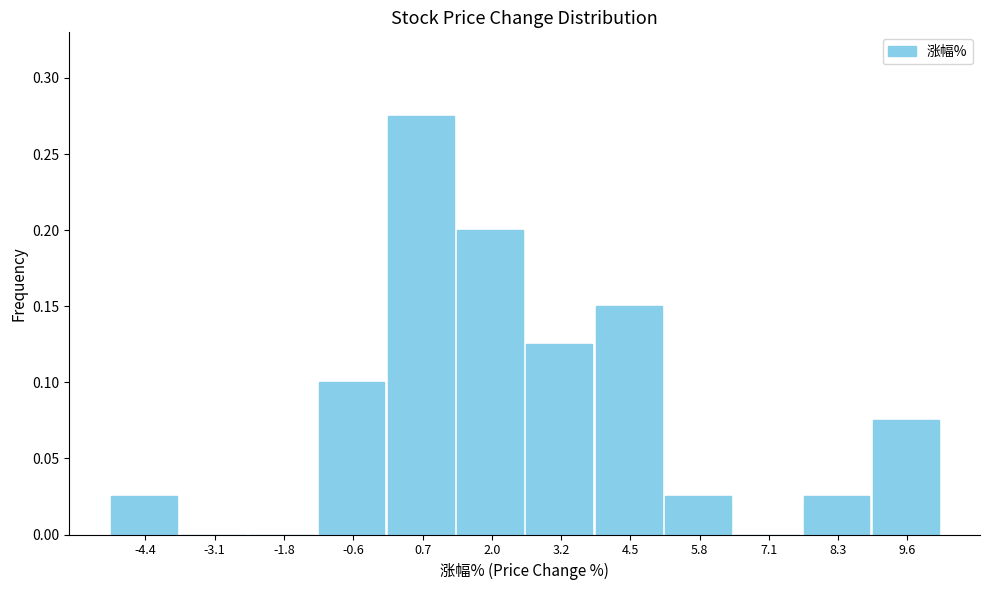

Which range on the x-axis has the tallest bar?

0.0 to 1.4